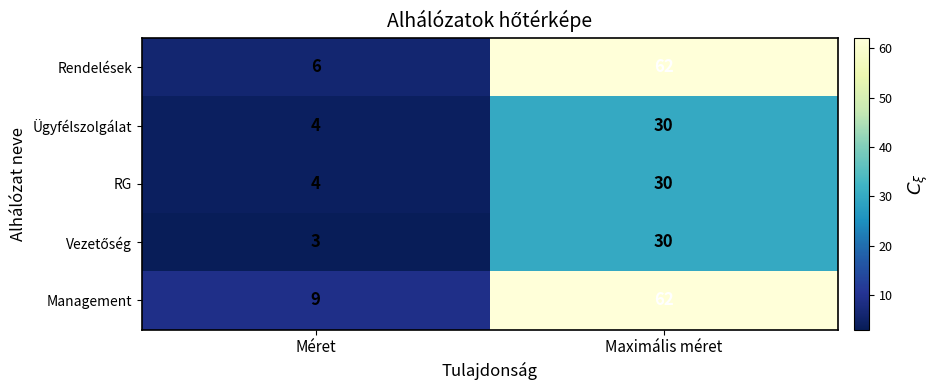

At which category is the sum across all series the highest?

Maximális méret